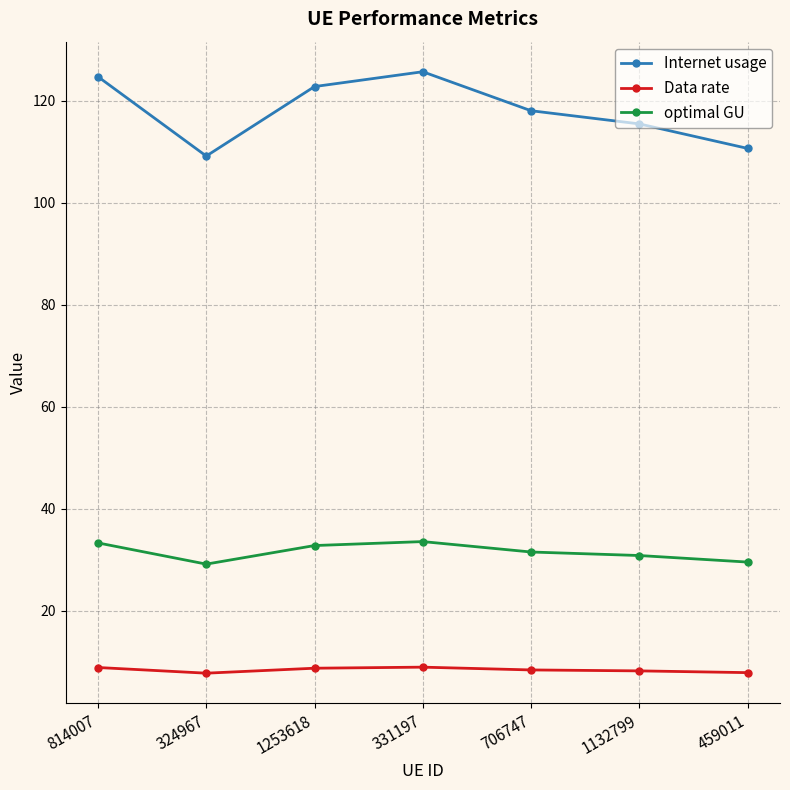

True or false: optimal GU and Data rate intersect in this chart.

False